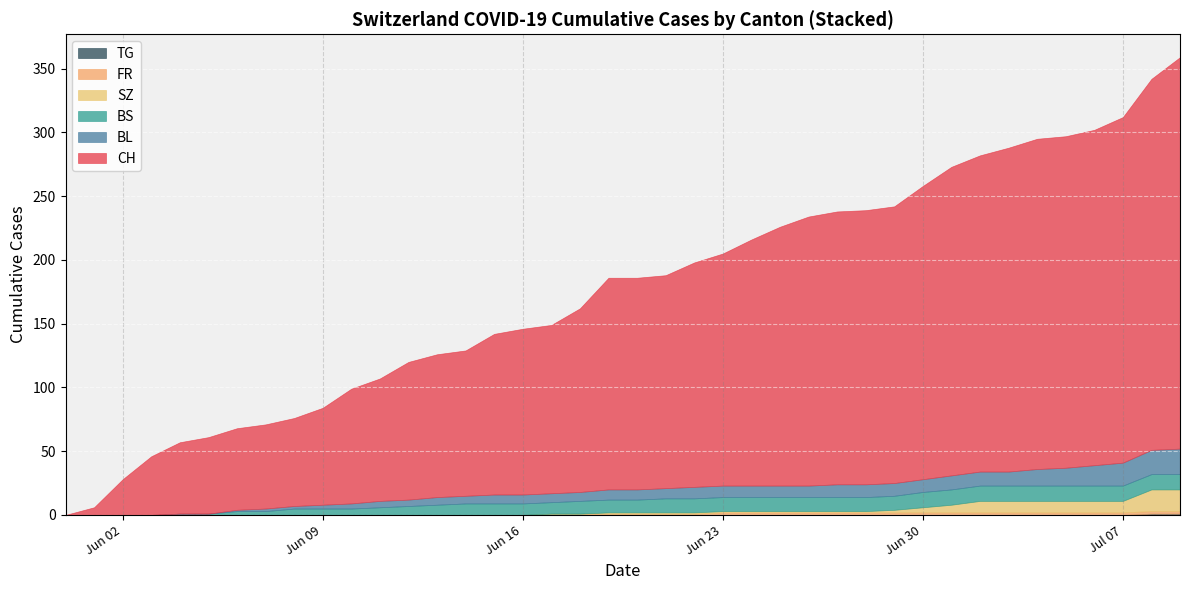

Which series has the widest spread of values?

CH